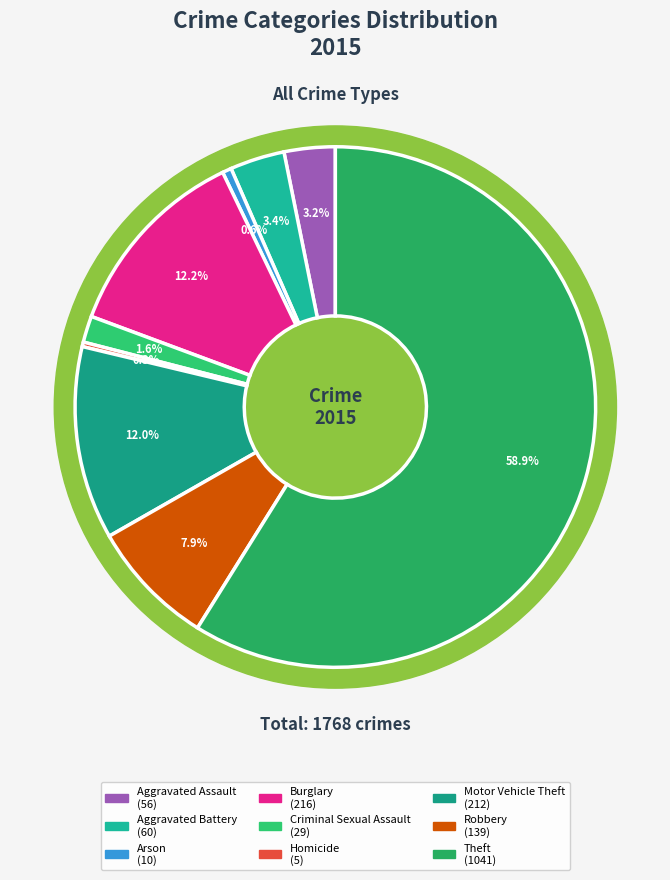

Is Burglary the majority of the pie?

No